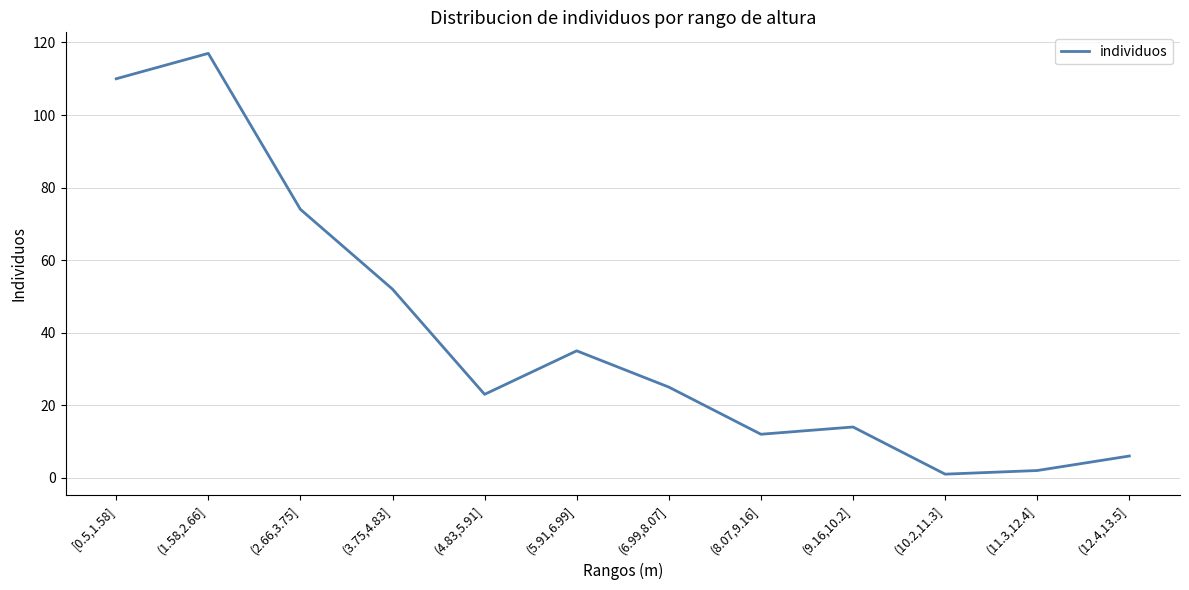

Does the chart display data point markers on the line(s)?

No